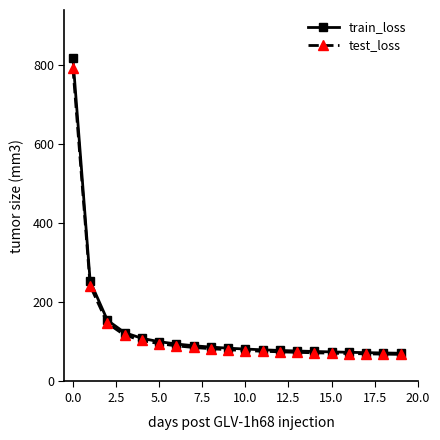

How many data points does each series have?

20